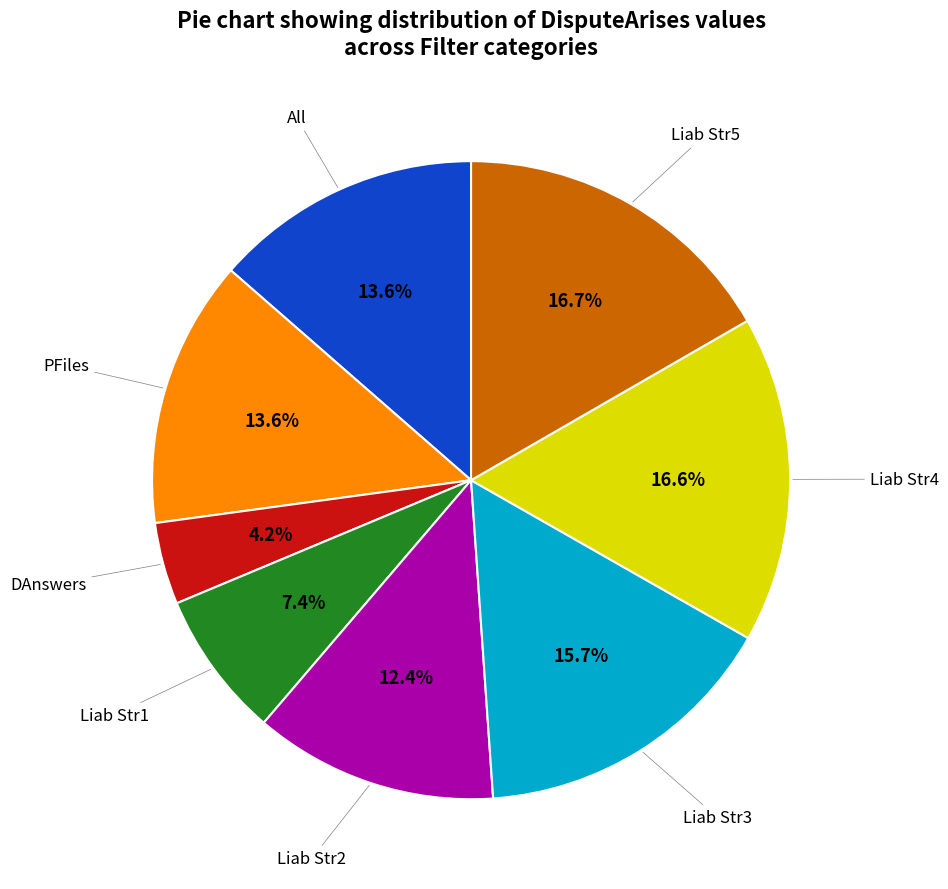

Is there a majority slice in this chart?

No